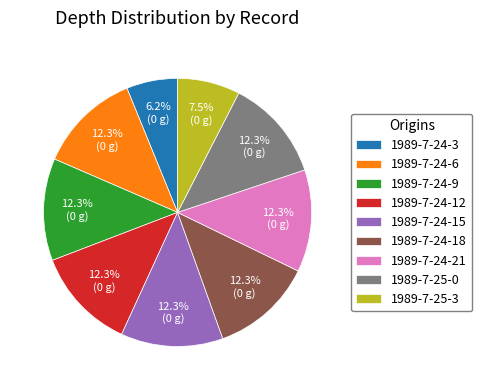

Which category has the smallest portion of the pie?

1989-7-24-3